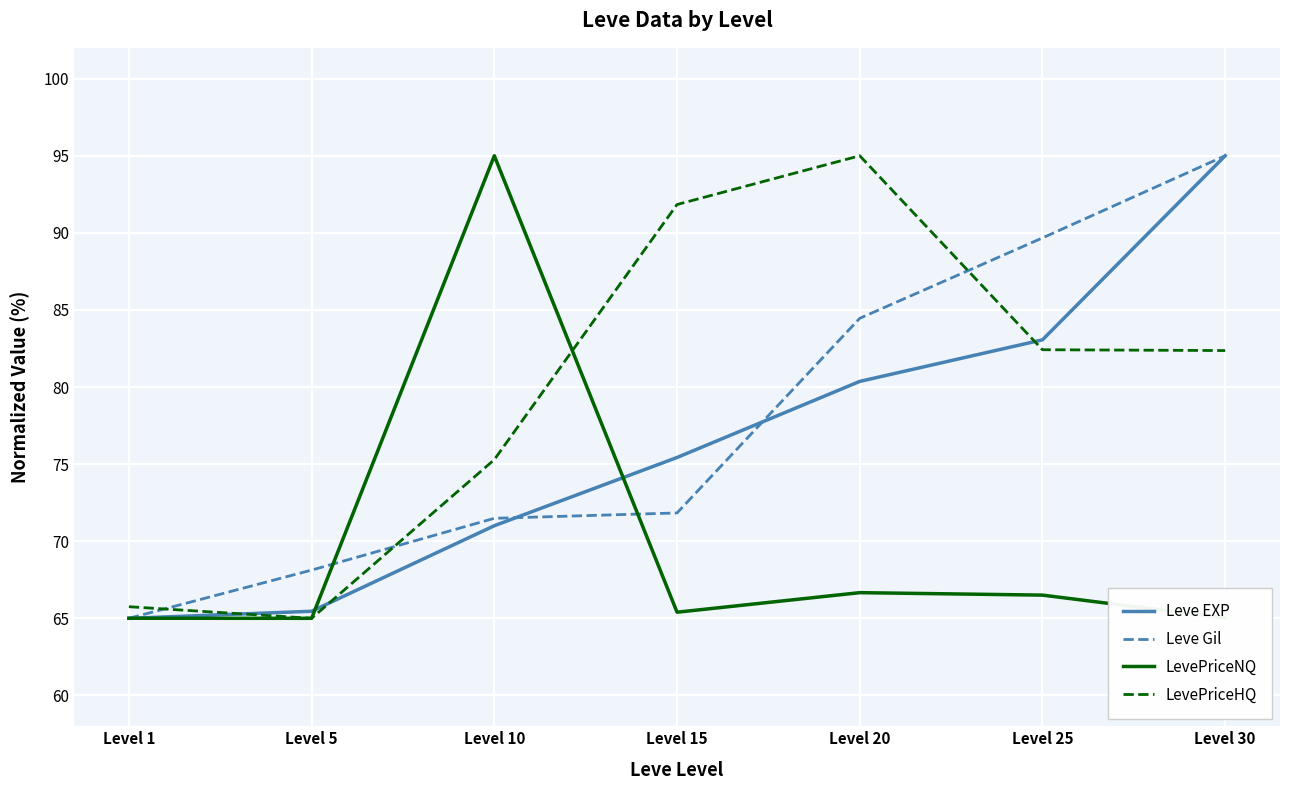

Which series changed the most between Level 25 and Level 30?

Leve EXP